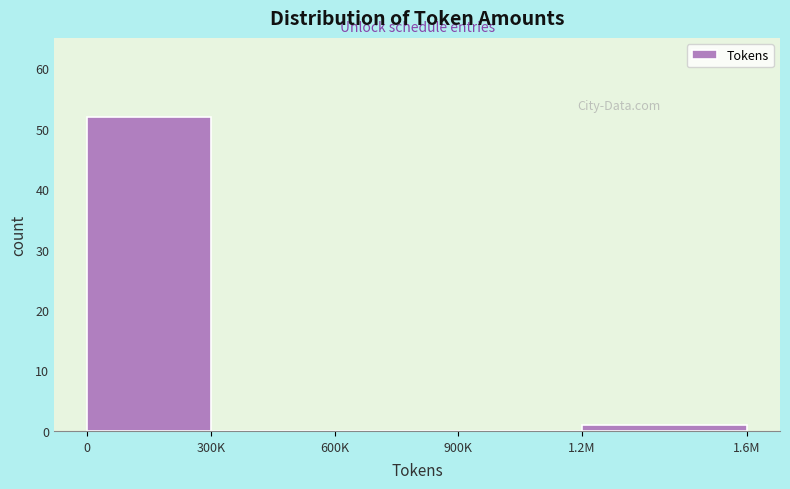

Is it true that the value at 600K is -27?

False